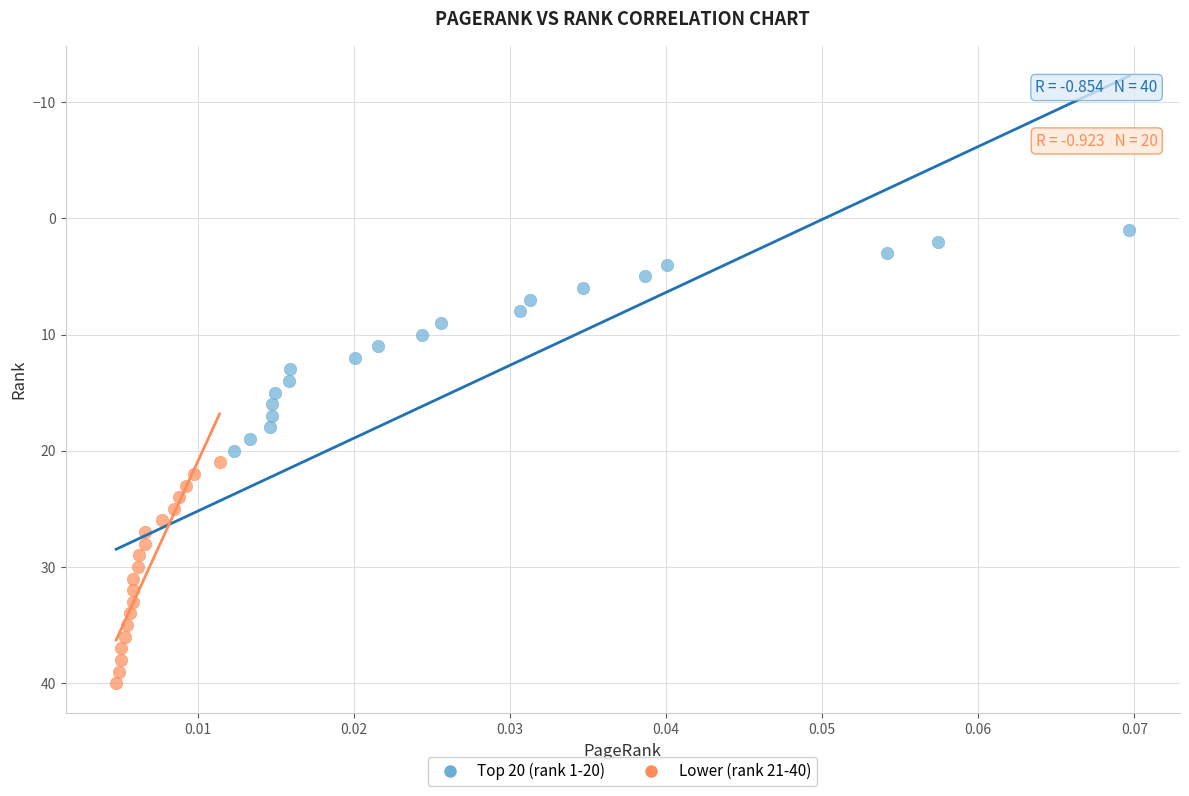

Which series reaches the maximum Y coordinate?

Lower (rank 21-40)